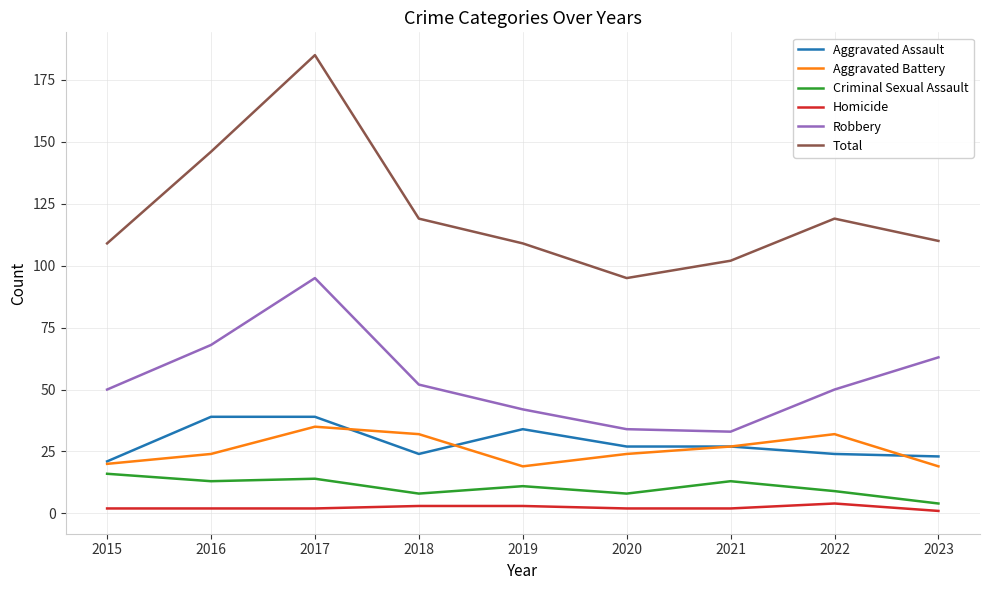

Reading left to right, what are all the values shown in this chart?

Aggravated Assault: 2015=21	2016=39	2017=39	2018=24	2019=34	2020=27	2021=27	2022=24	2023=23
Aggravated Battery: 2015=20	2016=24	2017=35	2018=32	2019=19	2020=24	2021=27	2022=32	2023=19
Criminal Sexual Assault: 2015=16	2016=13	2017=14	2018=8	2019=11	2020=8	2021=13	2022=9	2023=4
Homicide: 2015=2	2016=2	2017=2	2018=3	2019=3	2020=2	2021=2	2022=4	2023=1
Robbery: 2015=50	2016=68	2017=95	2018=52	2019=42	2020=34	2021=33	2022=50	2023=63
Total: 2015=109	2016=146	2017=185	2018=119	2019=109	2020=95	2021=102	2022=119	2023=110